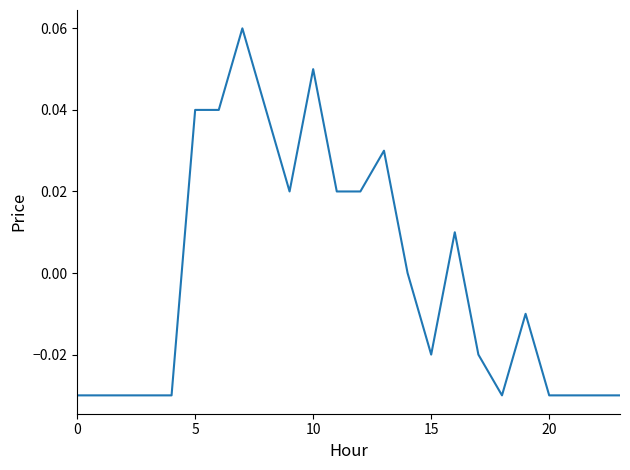

Reading left to right, what are all the values shown in this chart?

-0.0	-0.0	-0.0	-0.0	-0.0	0.0	0.0	0.1	0.0	0.0	0.1	0.0	0.0	0.0	0.0	-0.0	0.0	-0.0	-0.0	-0.0	-0.0	-0.0	-0.0	-0.0